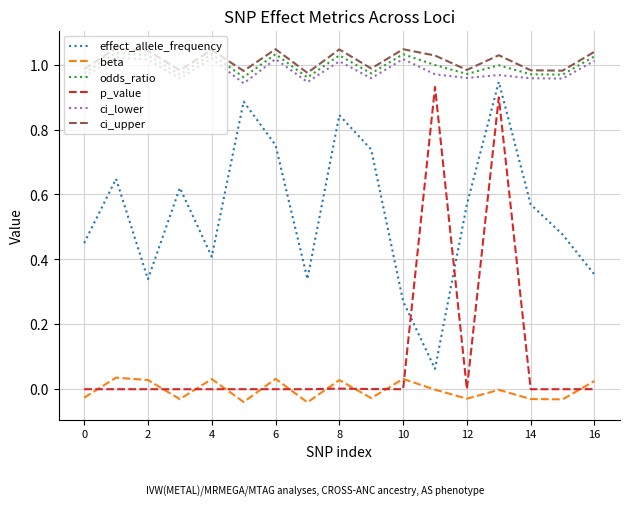

Which series has the widest spread of values?

p_value